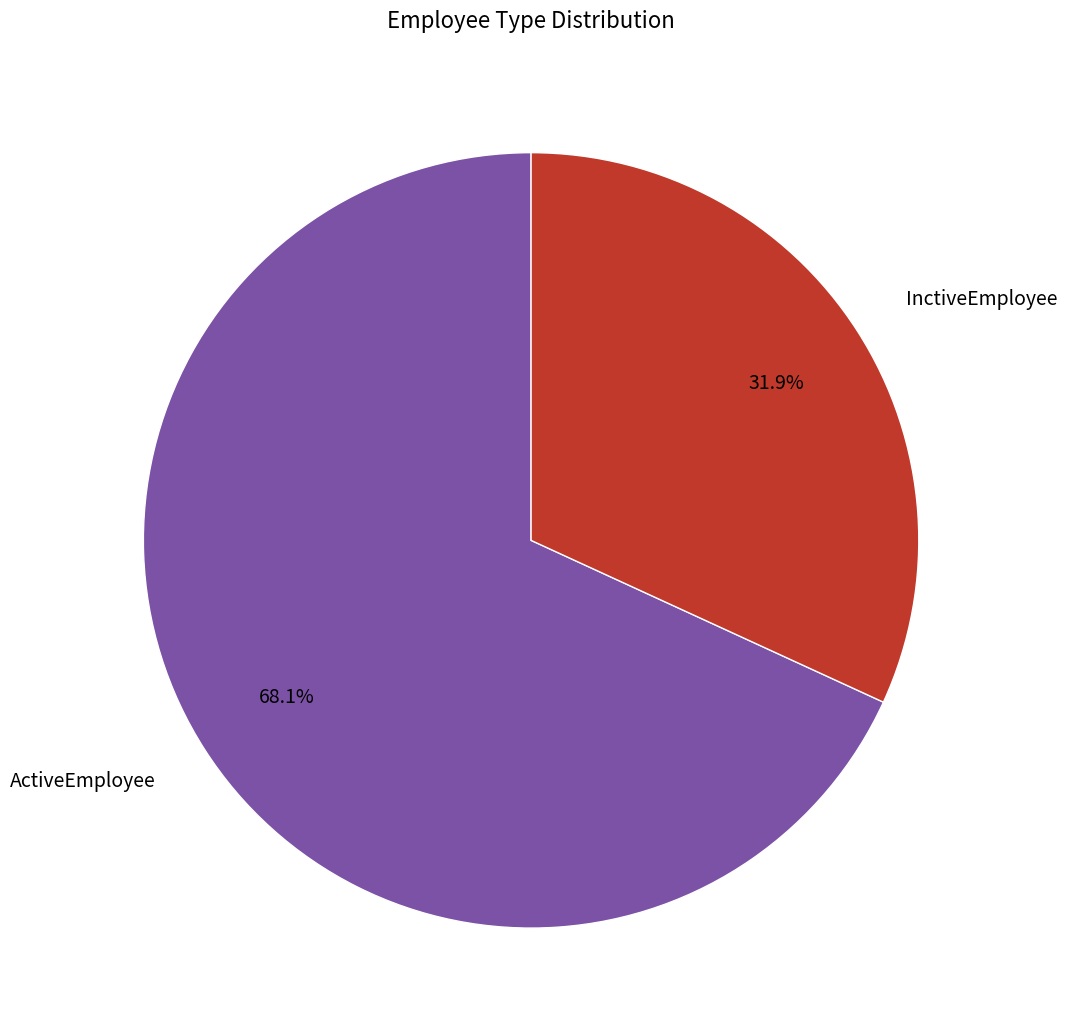

Which has a higher value, InctiveEmployee or ActiveEmployee?

ActiveEmployee